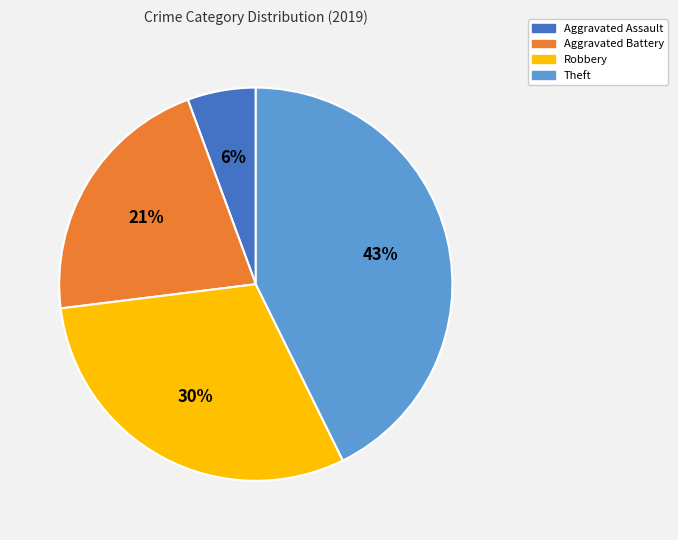

Does Theft account for over 50% of the chart?

No